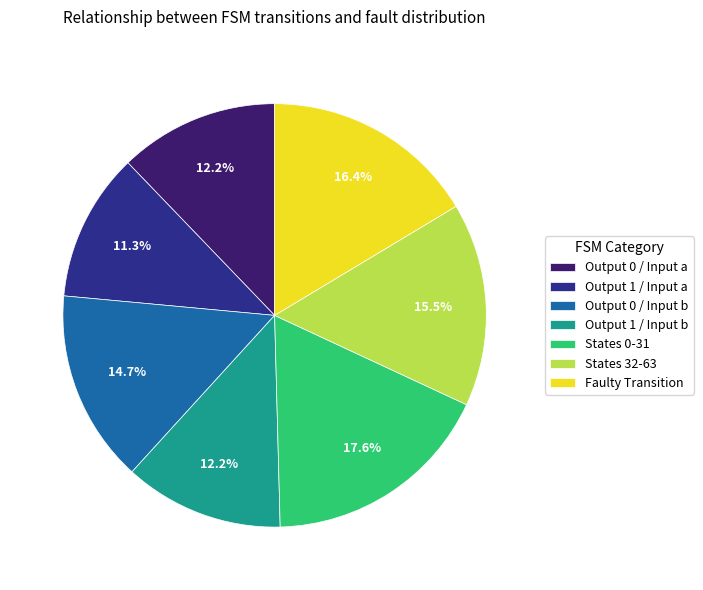

How many segments does this pie chart have?

7